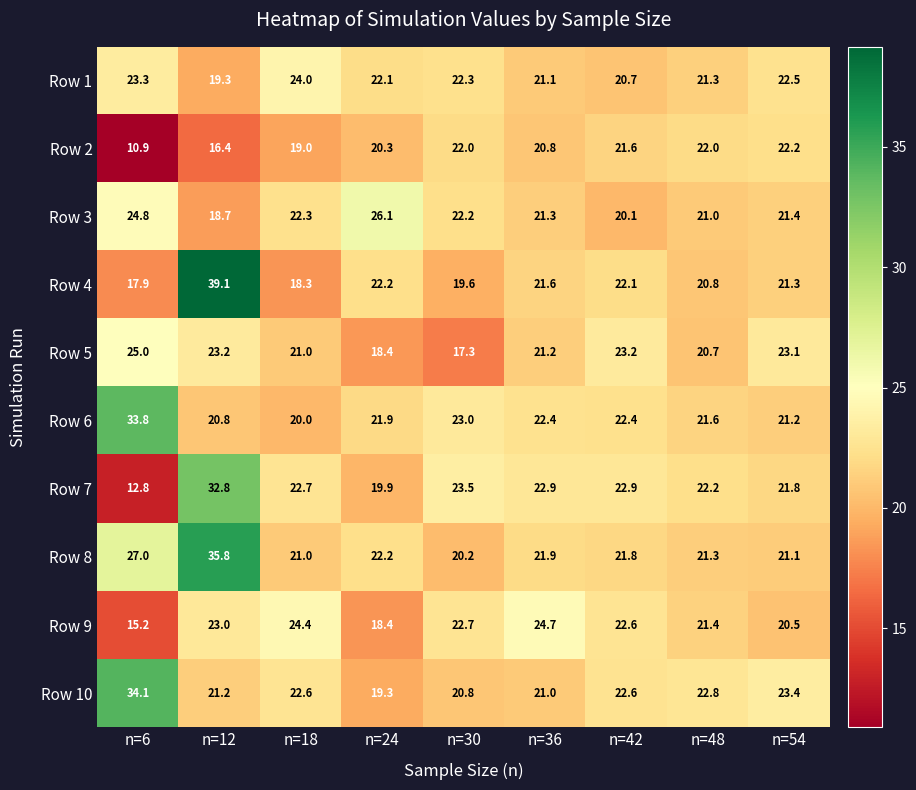

Rank the series by their maximum value, from highest to lowest.

Row 4, Row 8, Row 10, Row 6, Row 7, Row 3, Row 5, Row 9, Row 1, Row 2